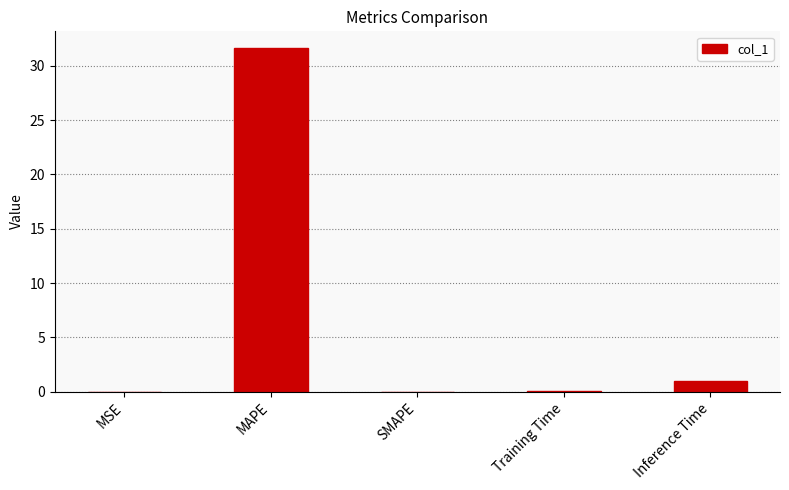

At which label is the value closest to 15?

Inference Time